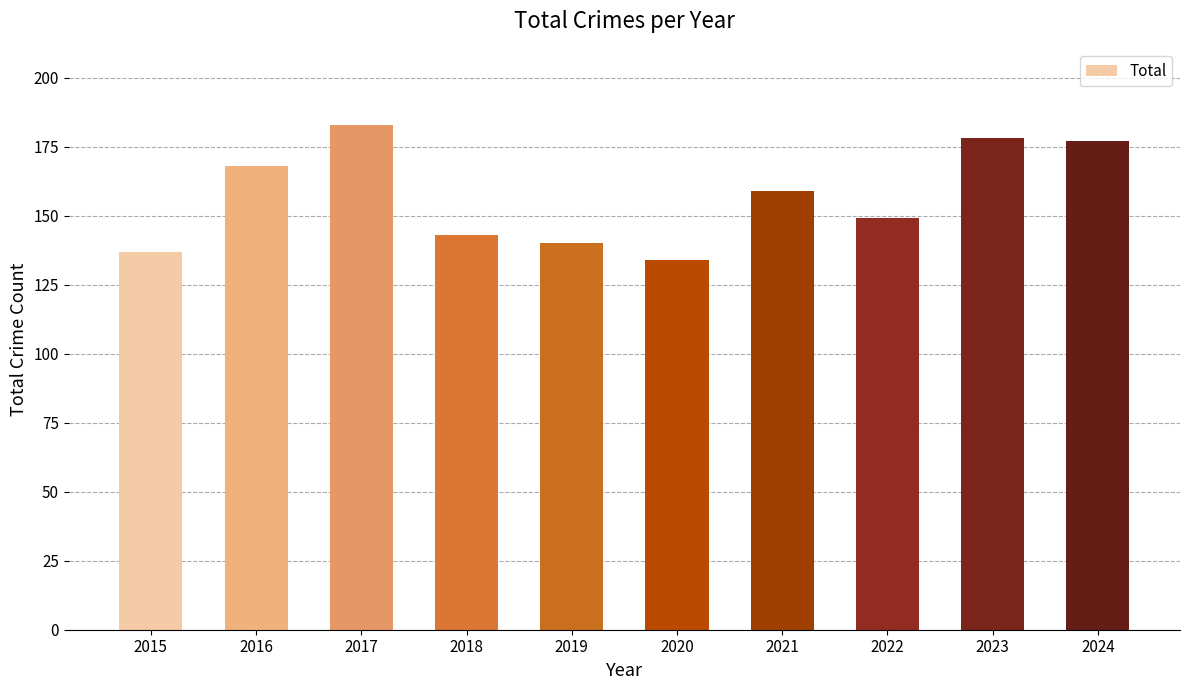

What is the approximate value at 2016?

168